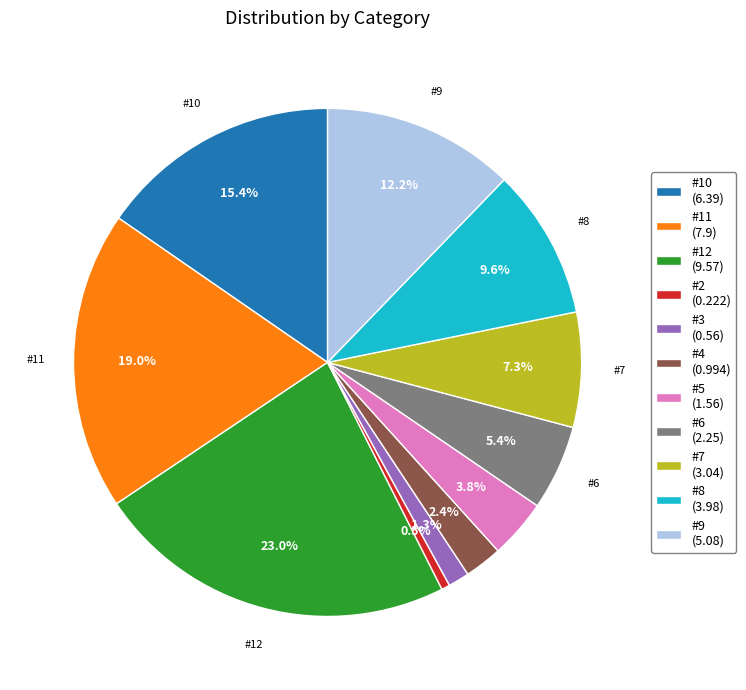

Count the number of slices in the pie.

11